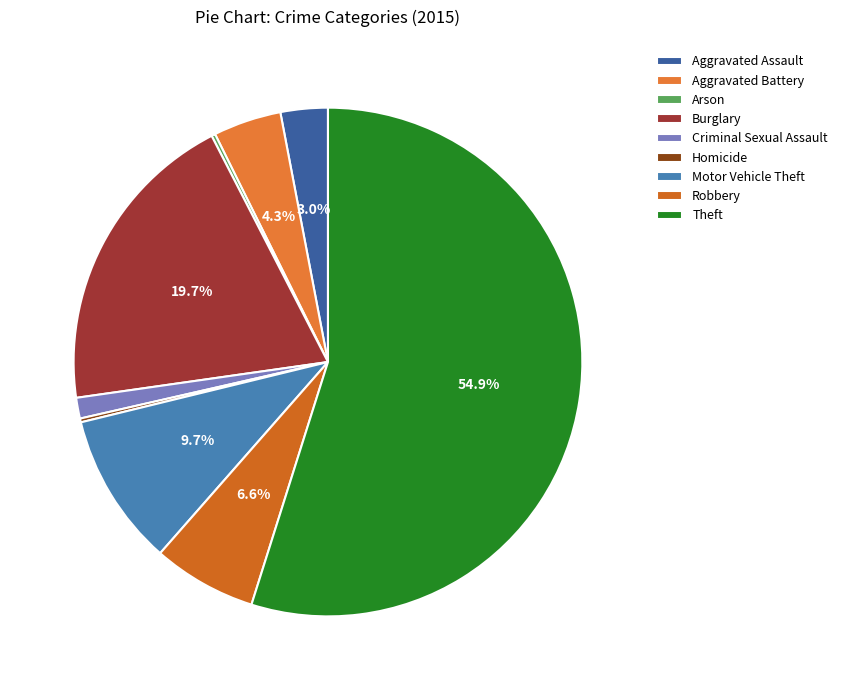

Which category has the smallest portion of the pie?

Arson